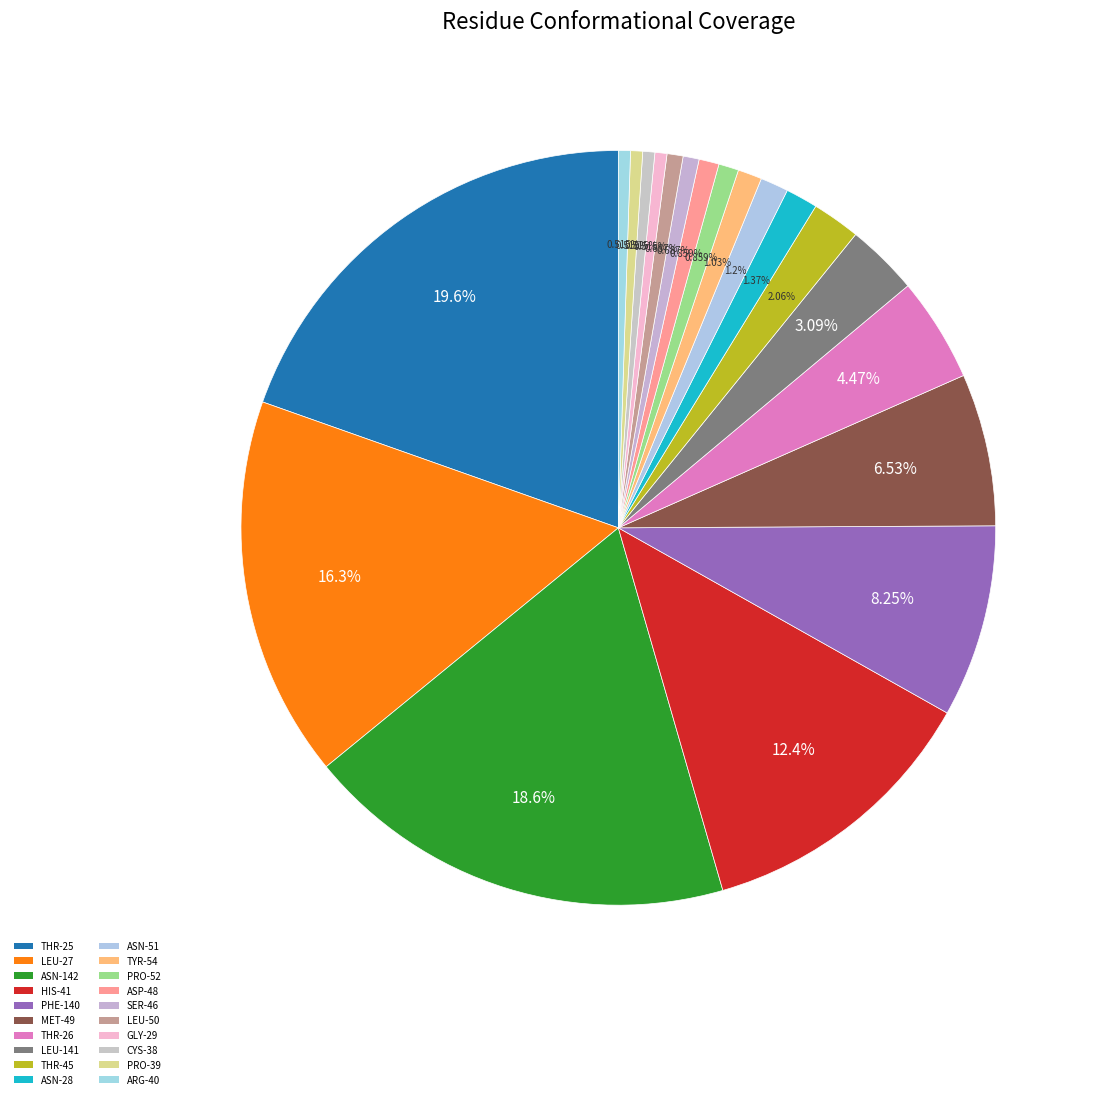

Is THR-45 the majority of the pie?

No